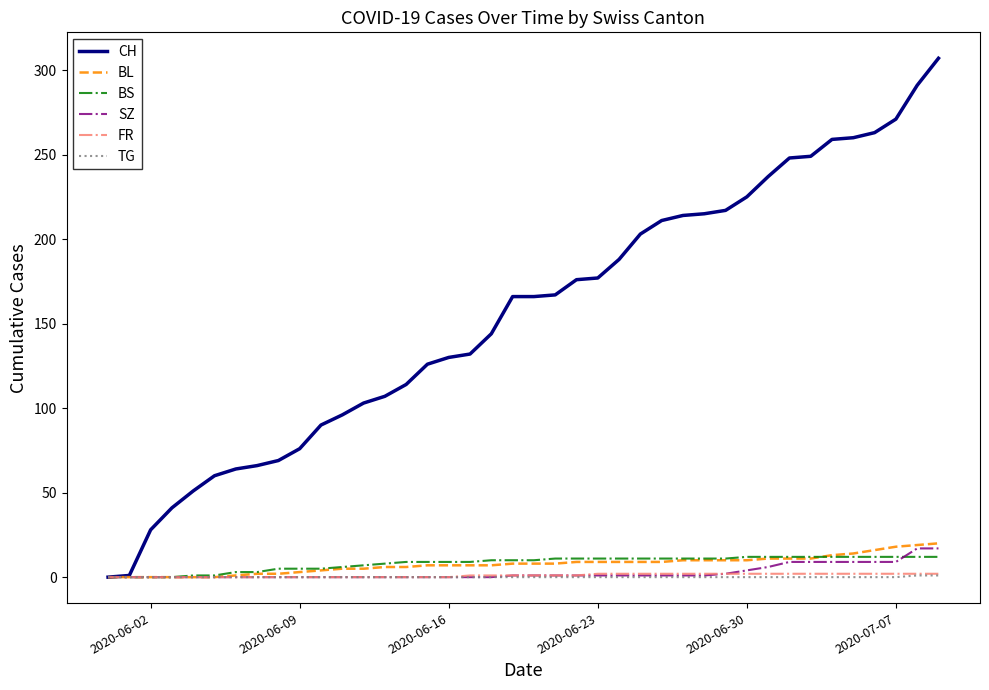

What is the highest value of the SZ series?

17